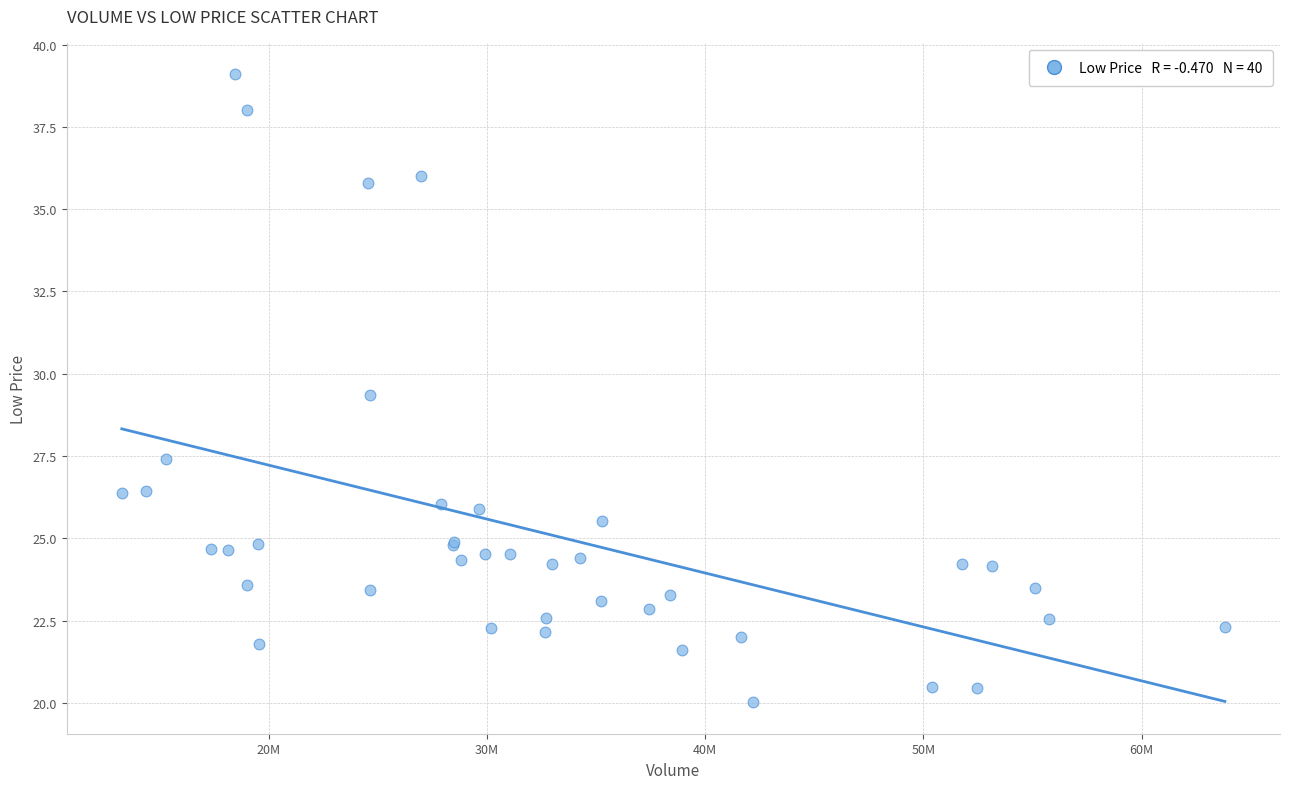

What Y value in the scatter plot is closest to 29?

29.4